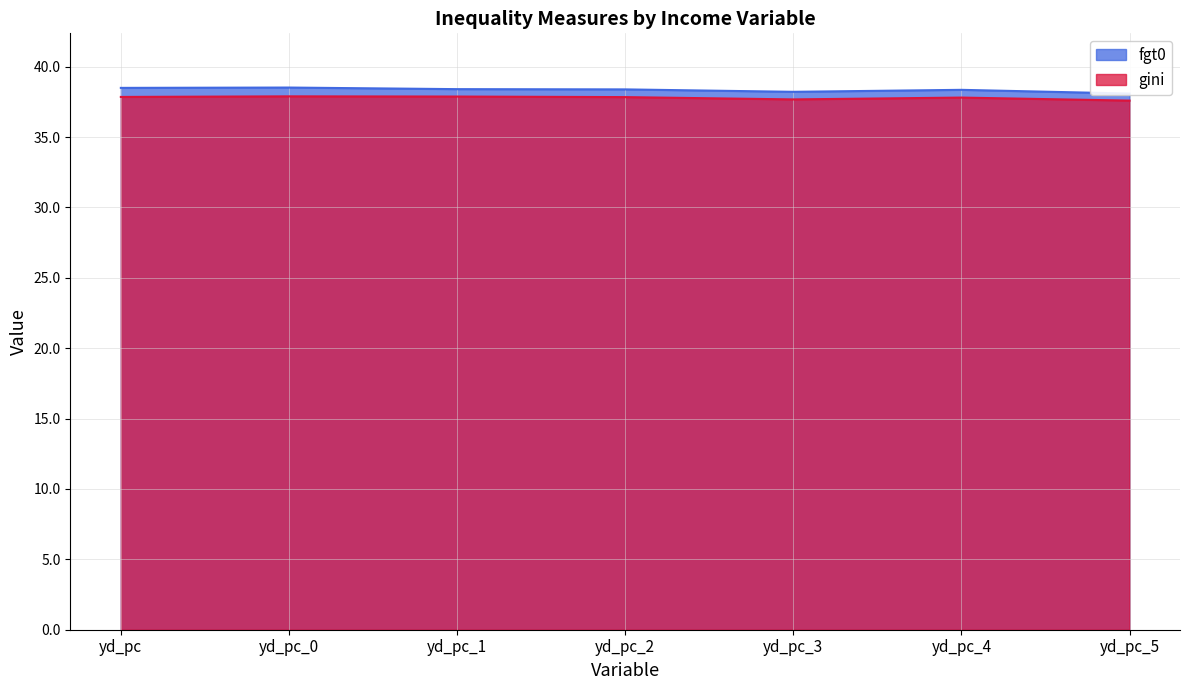

Reading left to right, list all the values displayed in this chart.

fgt0: 38.5	38.5	38.4	38.4	38.2	38.4	38.1
gini: 37.9	37.9	37.9	37.8	37.7	37.8	37.6